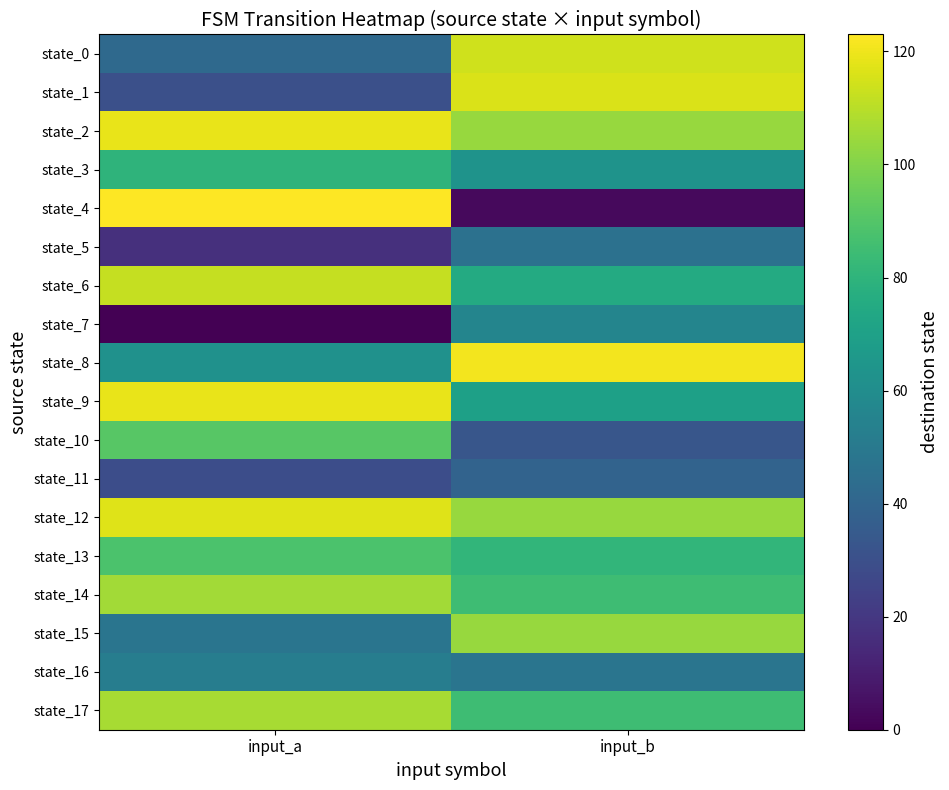

Which label corresponds to the smallest value in the chart?

input_a